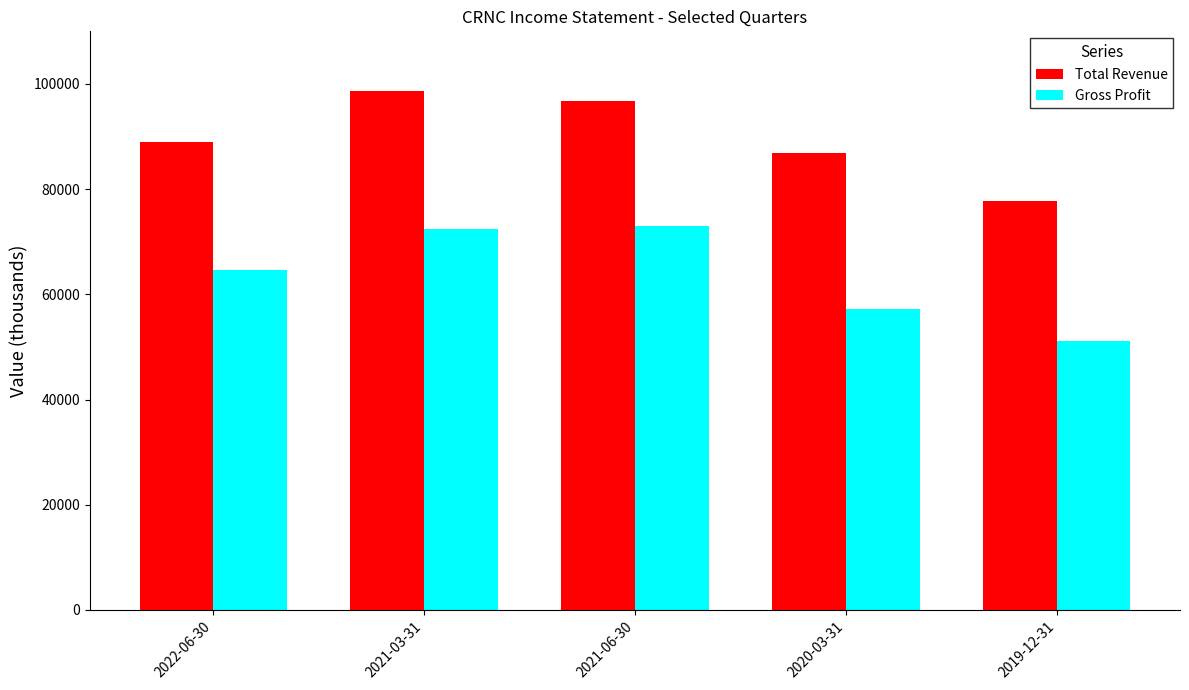

What is the label of the 2nd bar from the right?

2020-03-31